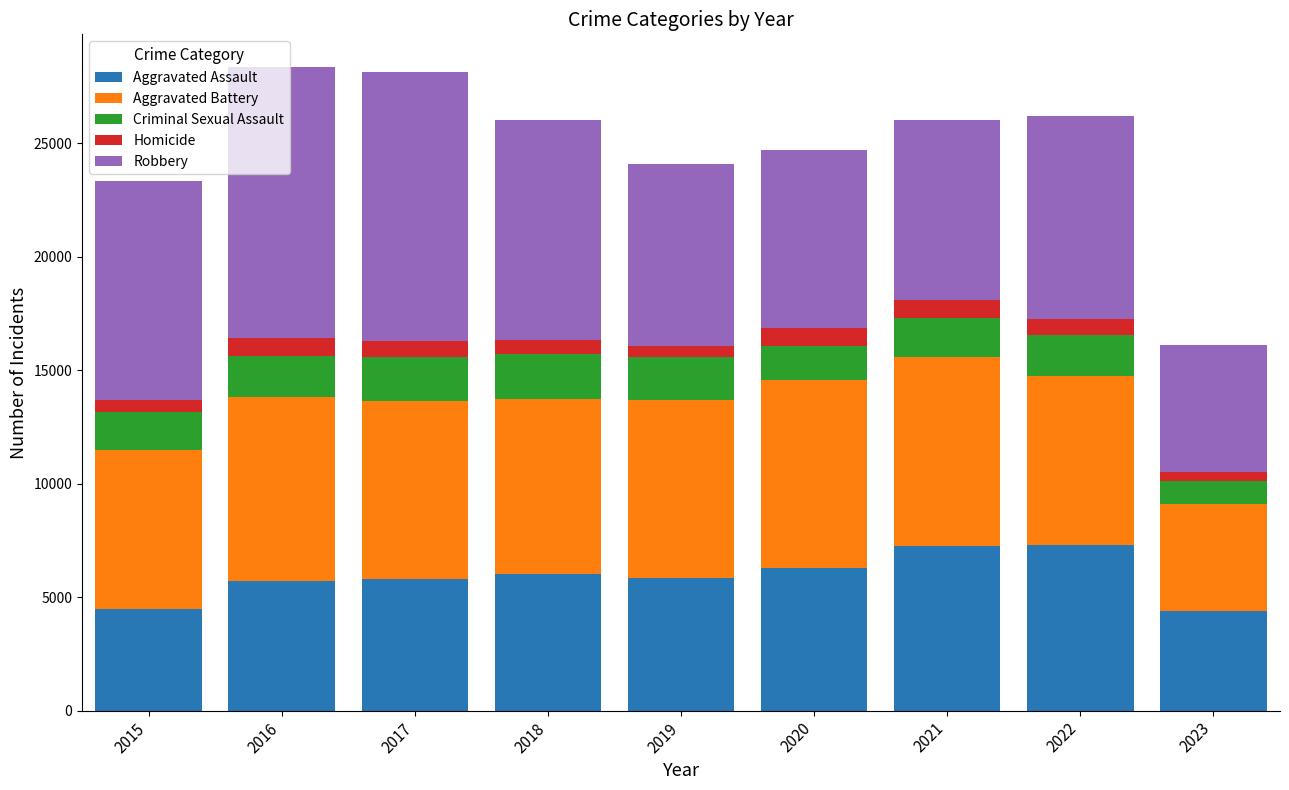

How many data points in Aggravated Assault are less than 5841?

4